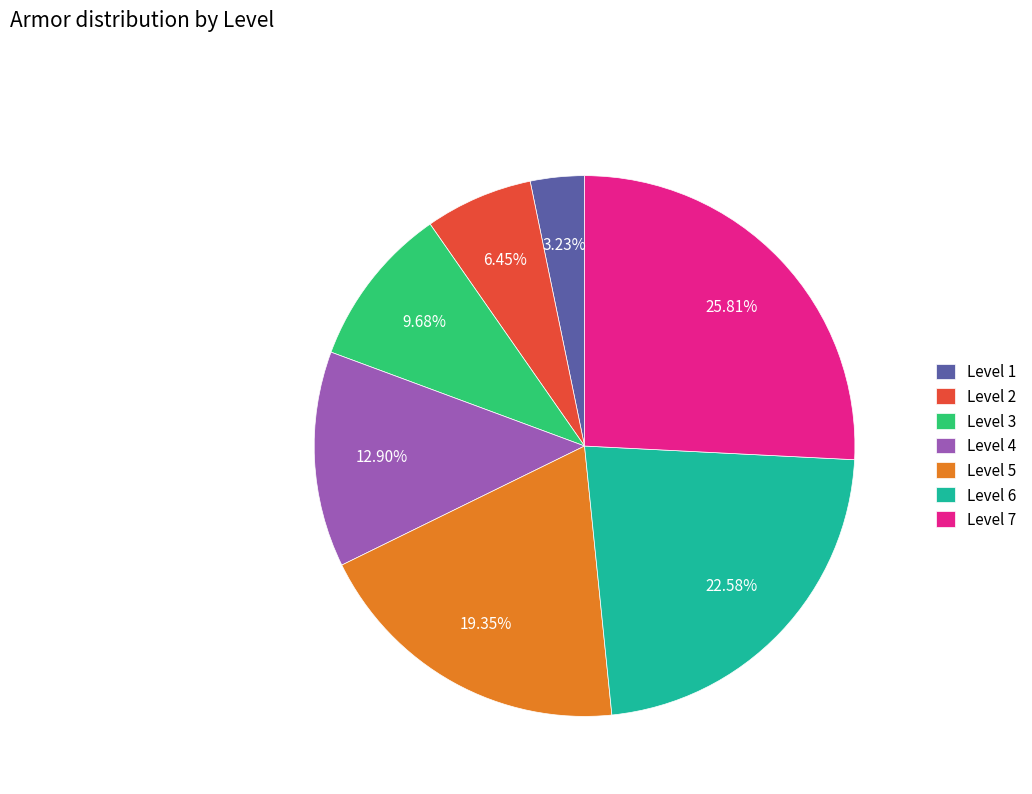

To the nearest percent, what percentage of the pie is Level 1?

3%